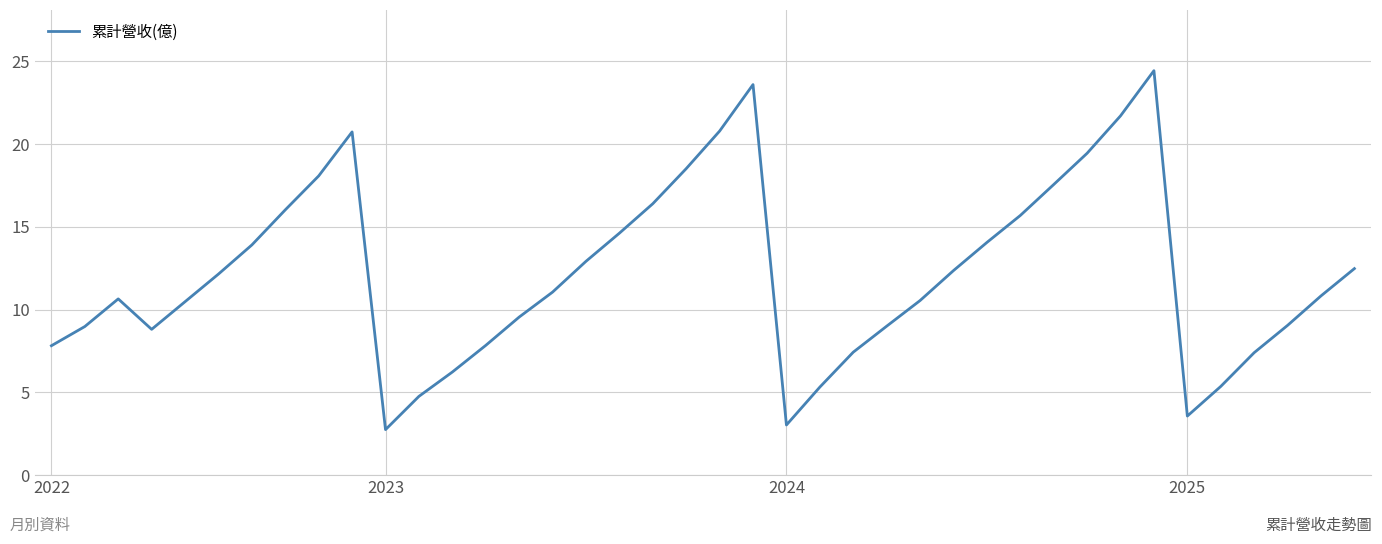

What is the maximum value shown in the chart?

24.4